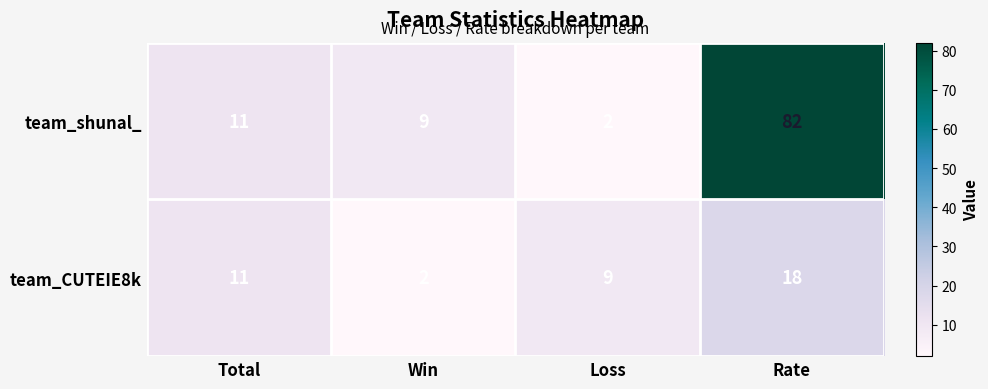

Which series has the widest spread of values?

team_shunal_